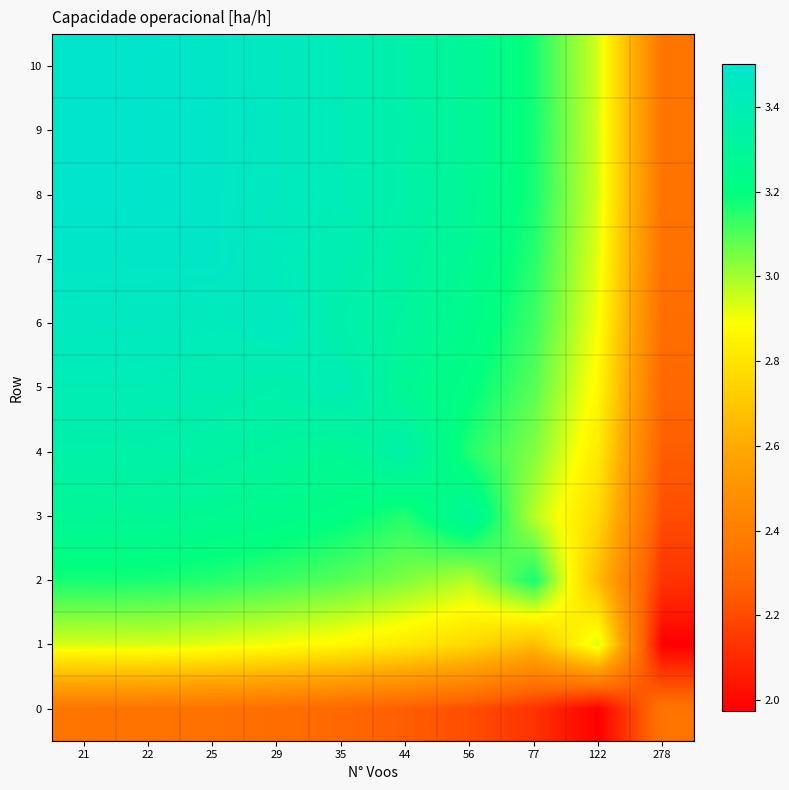

Which series has the largest range (max minus min)?

9